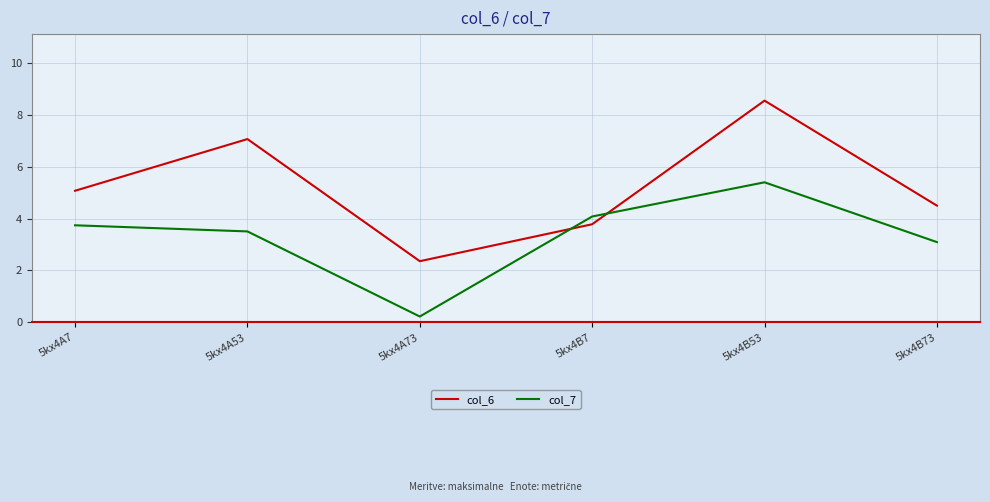

What value does the col_6 series have at 5kx4B73?

4.5